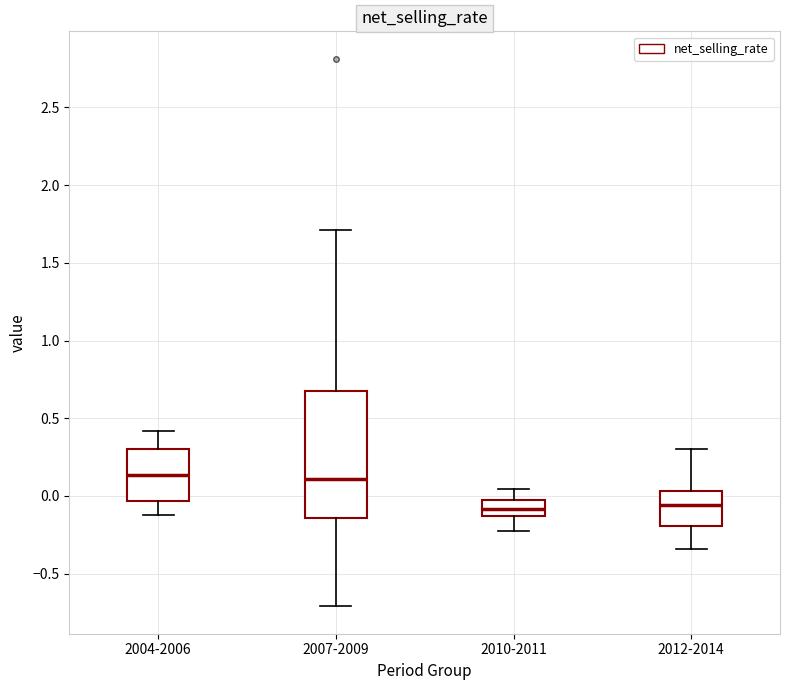

Which box is the tallest, from its lower edge to its upper edge?

2007-2009